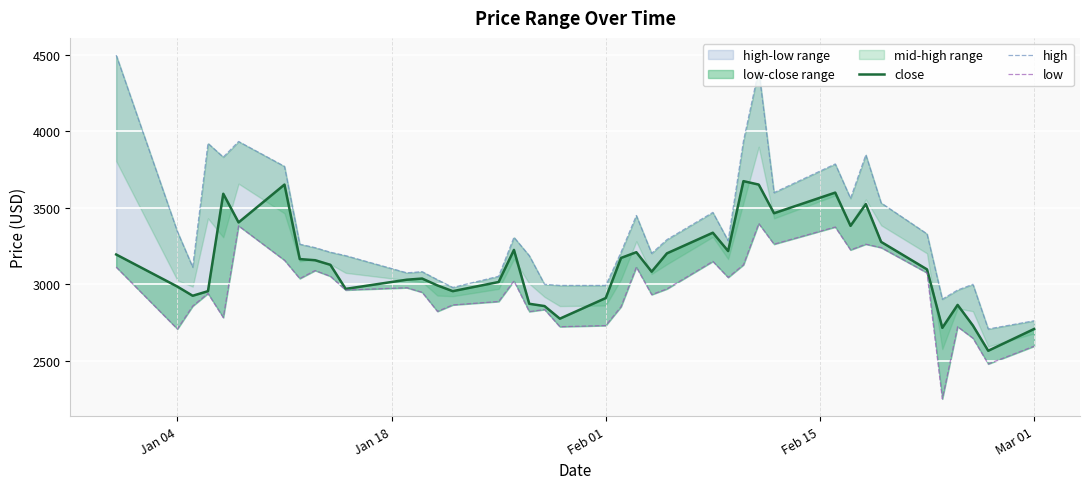

How many categories are shown in the chart?

40